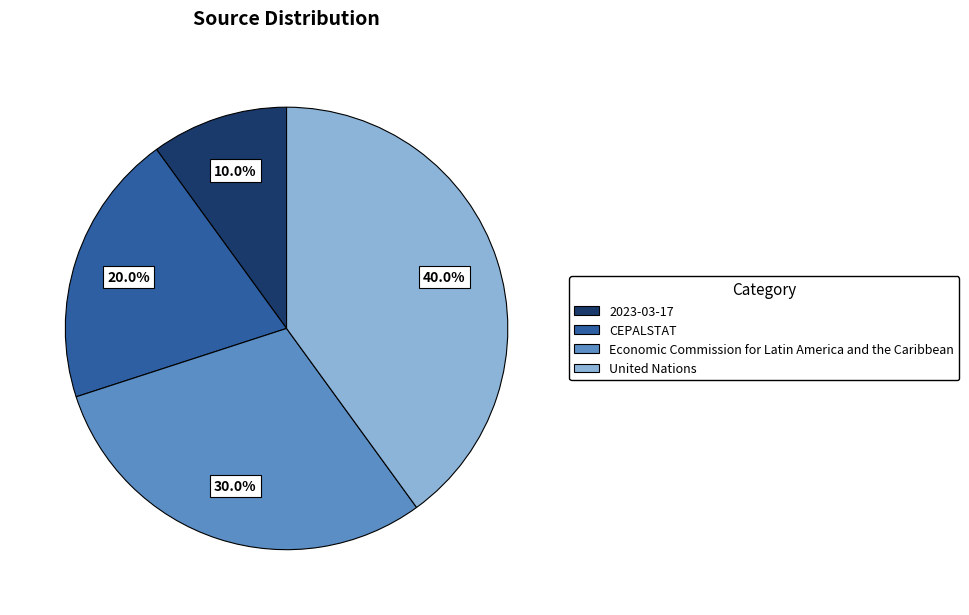

To the nearest percent, what is the average slice percentage?

25%